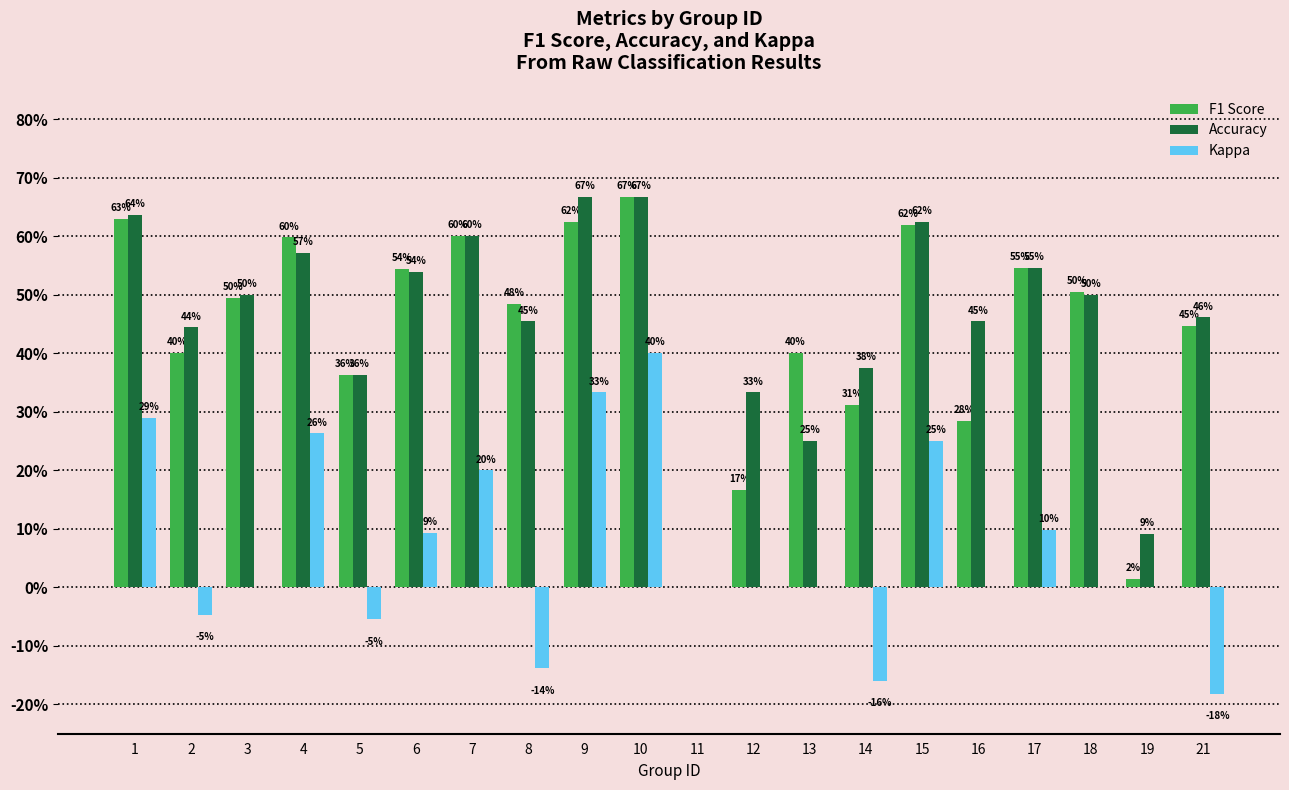

Are the bars horizontal?

No